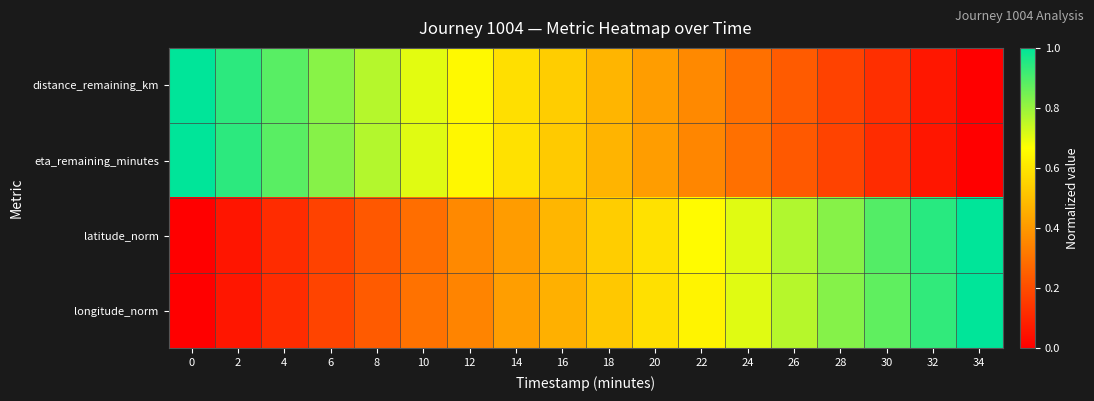

Rank the series by their maximum value, from highest to lowest.

distance_remaining_km, eta_remaining_minutes, latitude_norm, longitude_norm